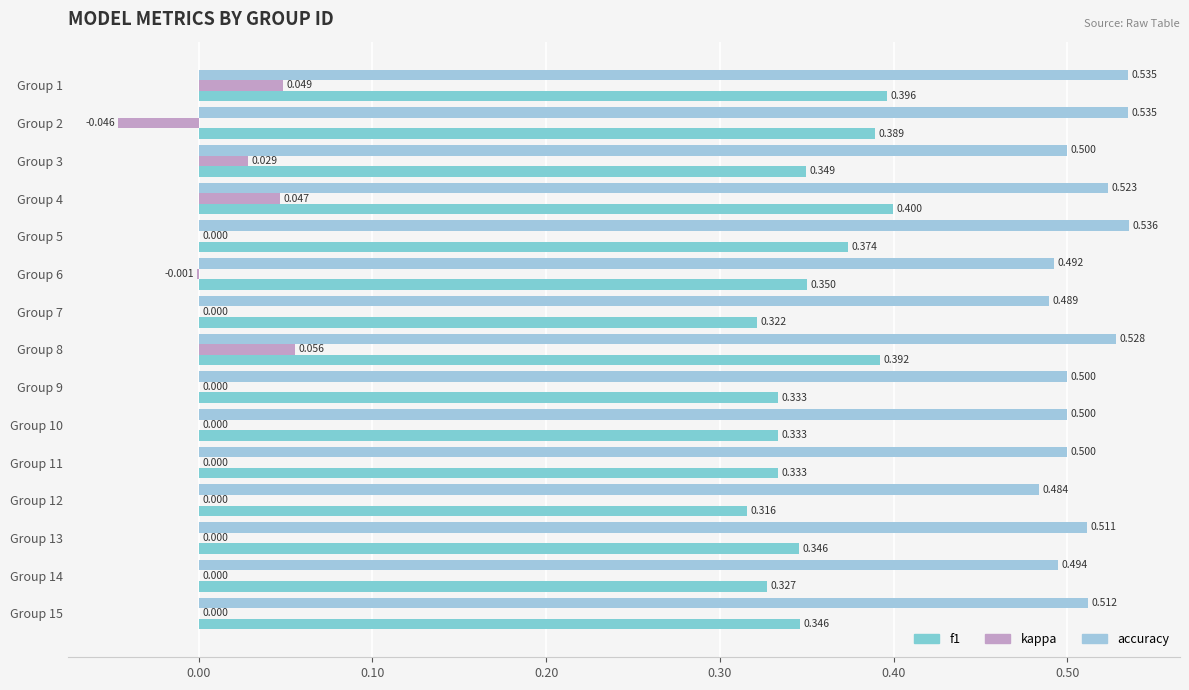

What are all the series names shown in the legend?

f1, kappa, accuracy